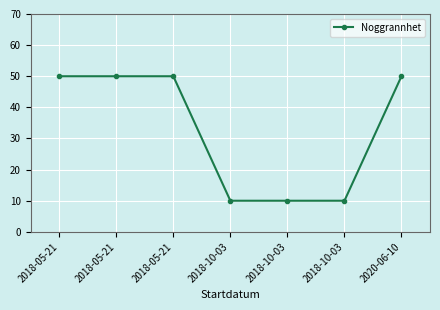

Reading right to left, list all the values displayed in this chart.

2020-06-10=50	2018-10-03=10	2018-10-03=10	2018-10-03=10	2018-05-21=50	2018-05-21=50	2018-05-21=50